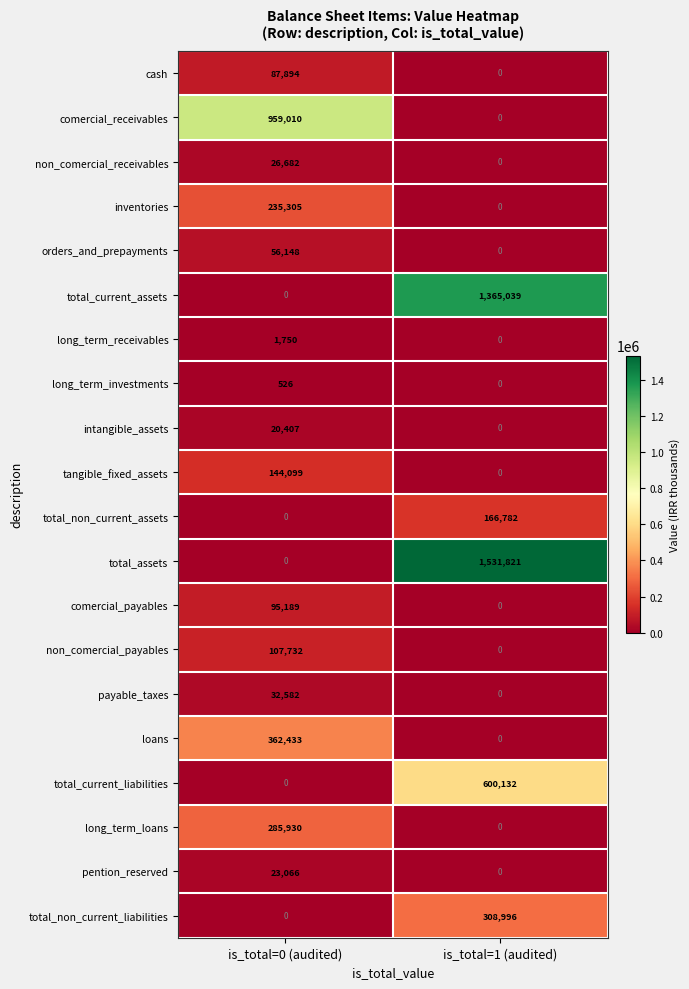

What is the sum of the long_term_loans values at is_total=1 (audited) and is_total=0 (audited)?

285930